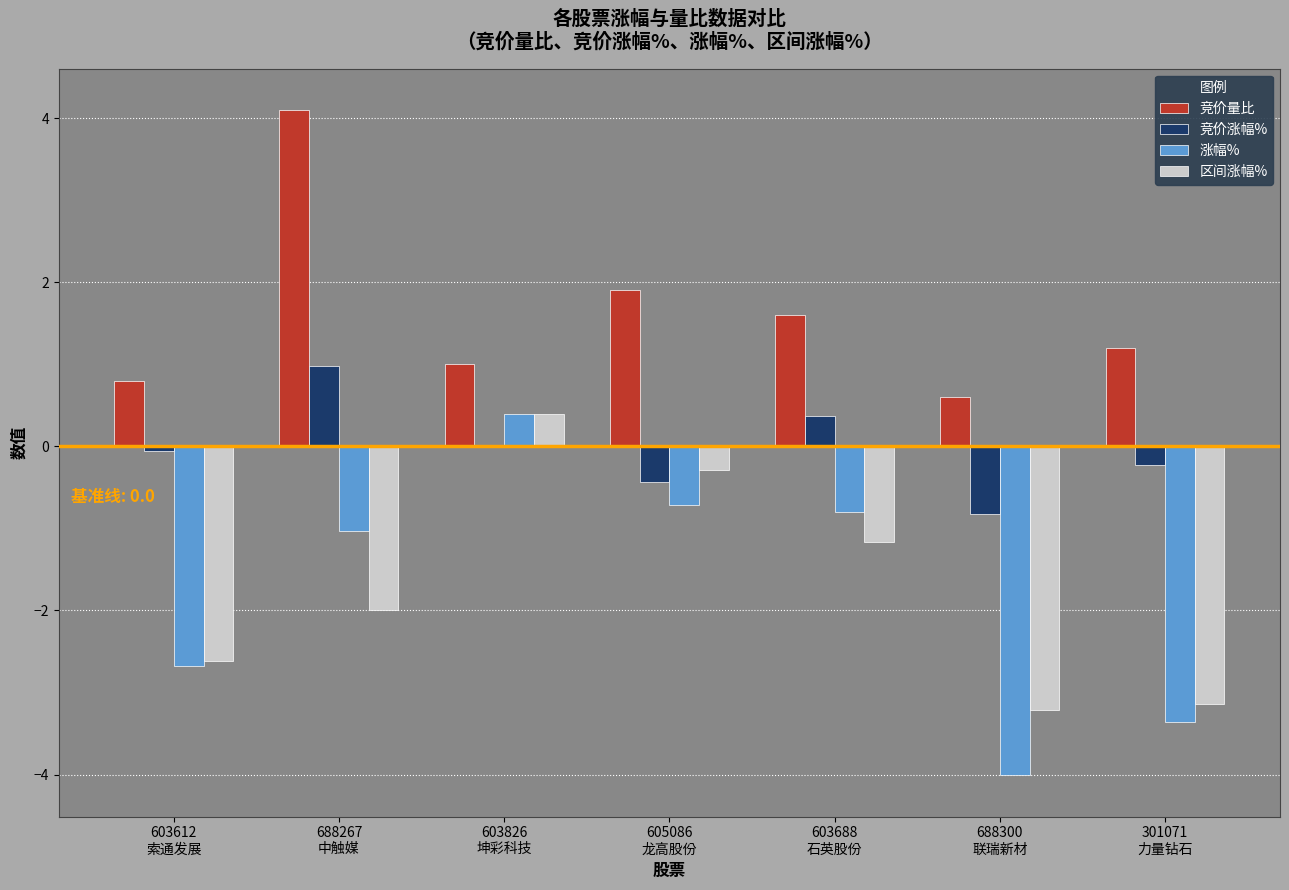

What is the highest value of the 涨幅% series?

0.4